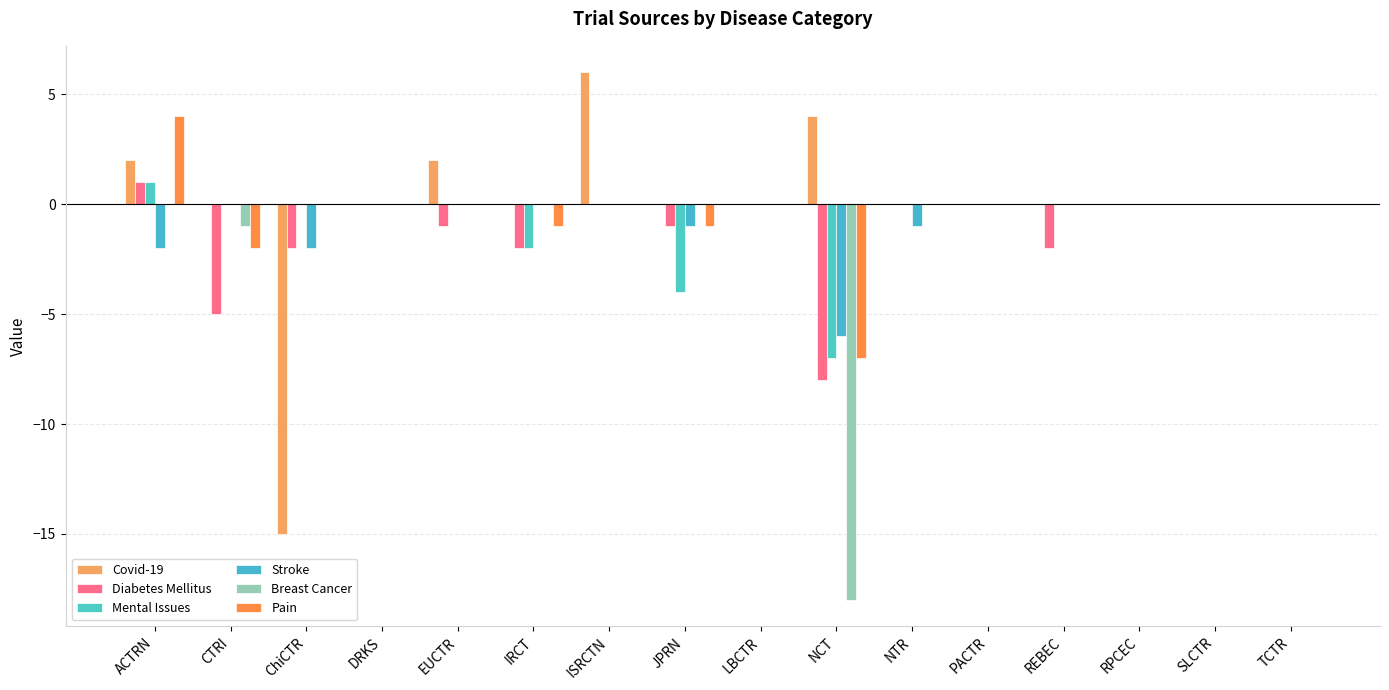

Is it true that Covid-19 equals 4 at NCT?

True